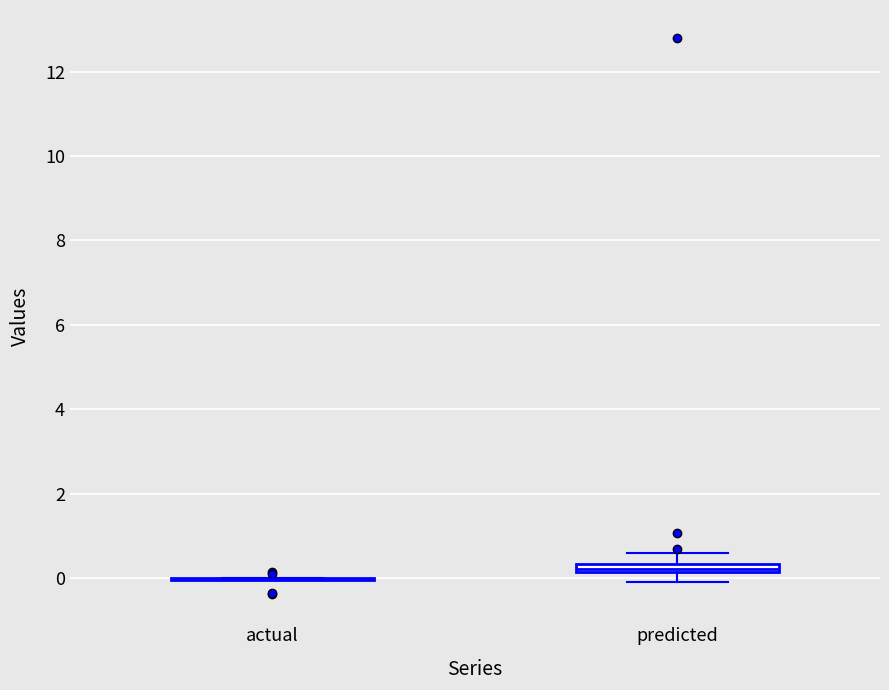

Where is the upper edge of the box for predicted on the y-axis? The values are not printed on the chart, so give them approximately, as read against the axis.

0.4